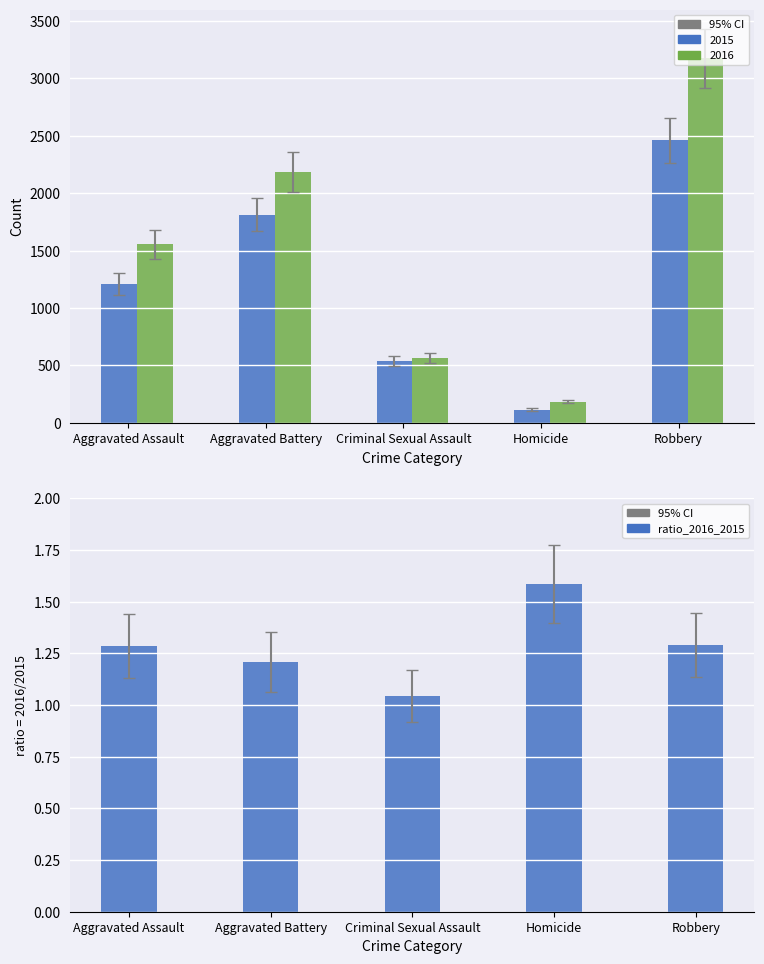

List the labels in order of value, smallest first.

Criminal Sexual Assault, Aggravated Battery, Aggravated Assault, Robbery, Homicide